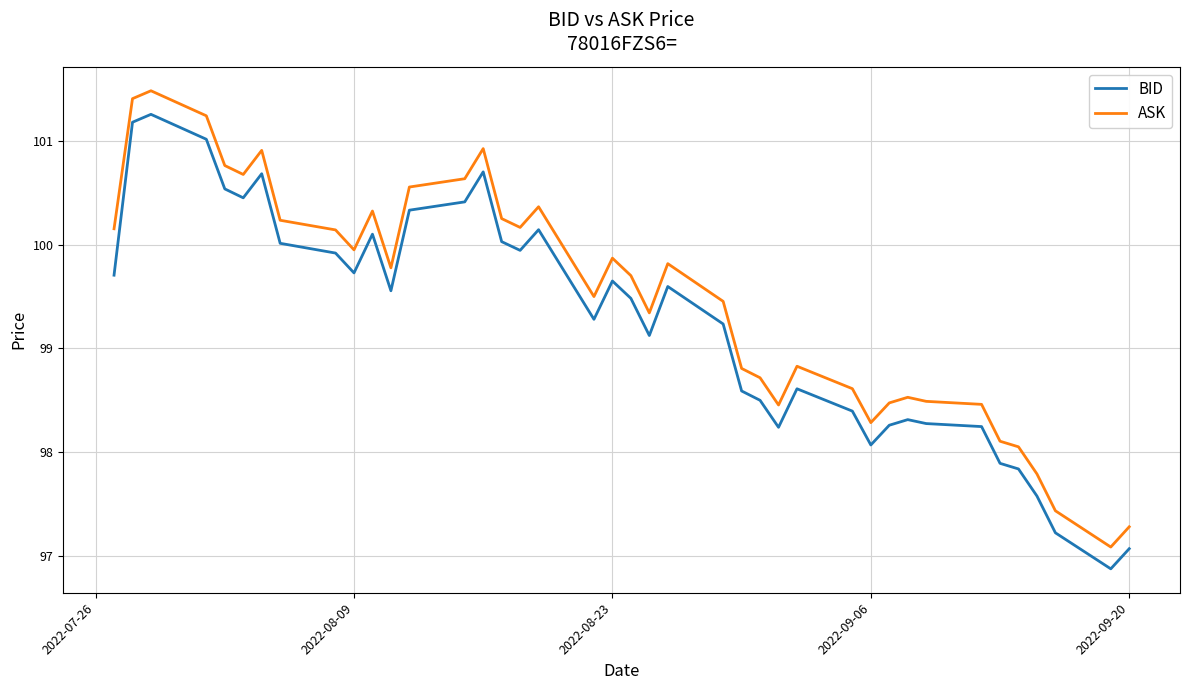

True or false: BID and ASK intersect in this chart.

False